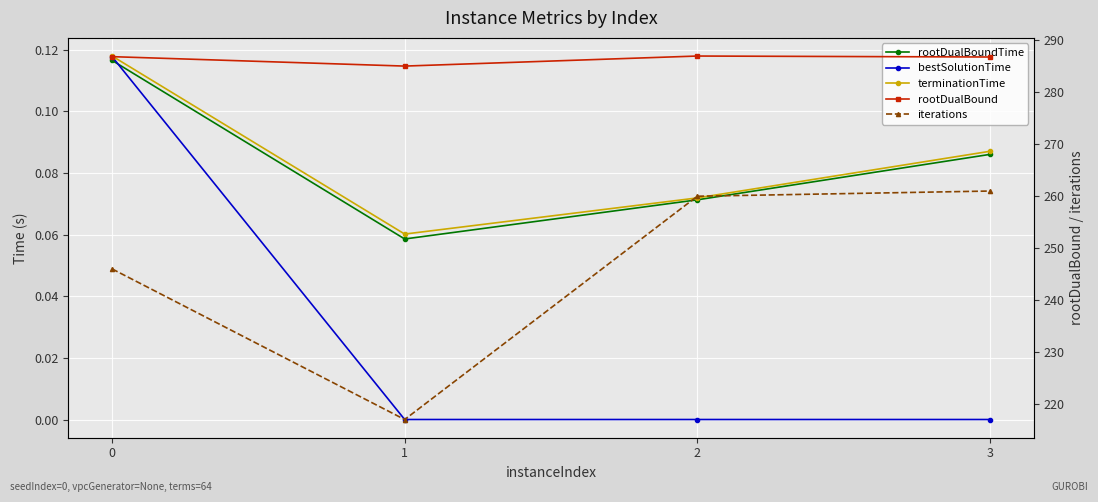

At how many categories does at least one series exceed 3?

4